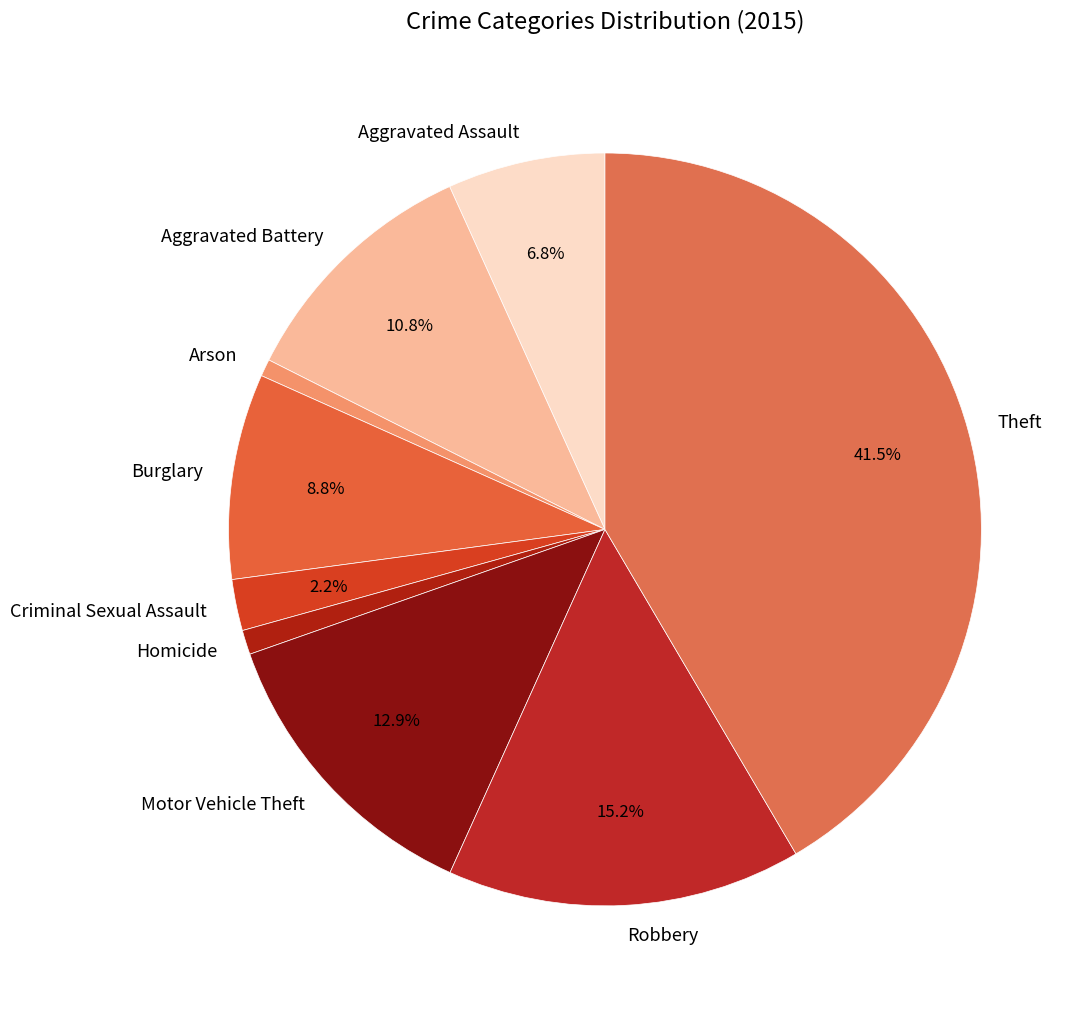

Which slice is the largest?

Theft